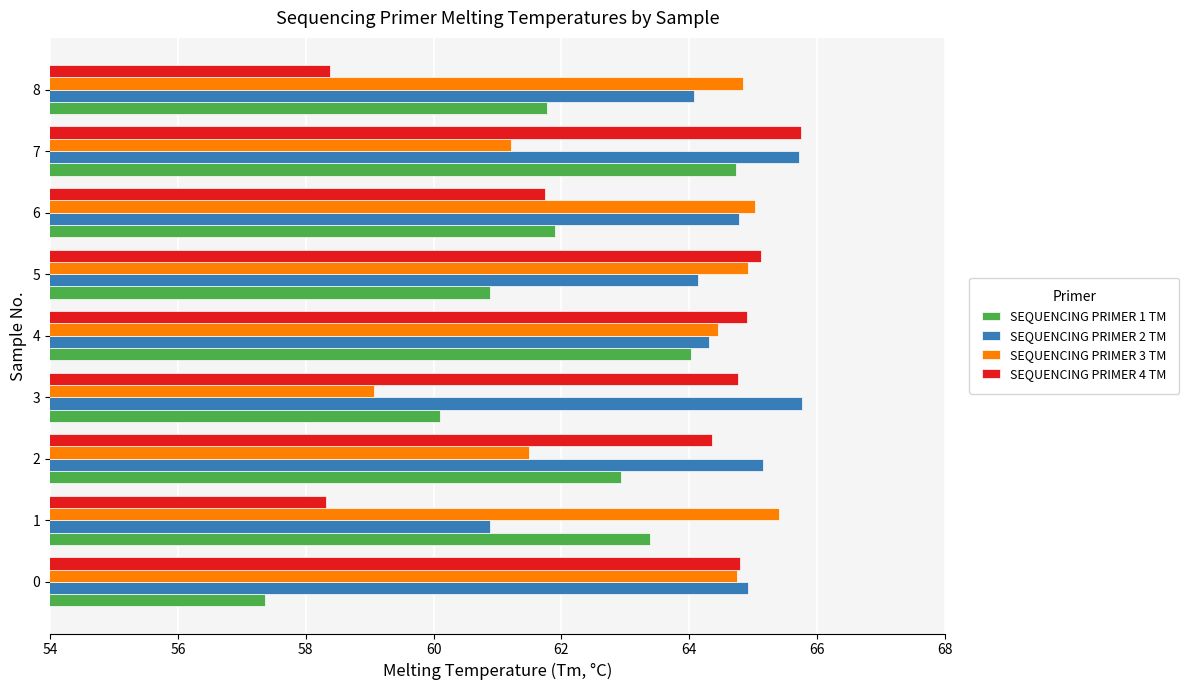

How many series are shown in this chart?

4